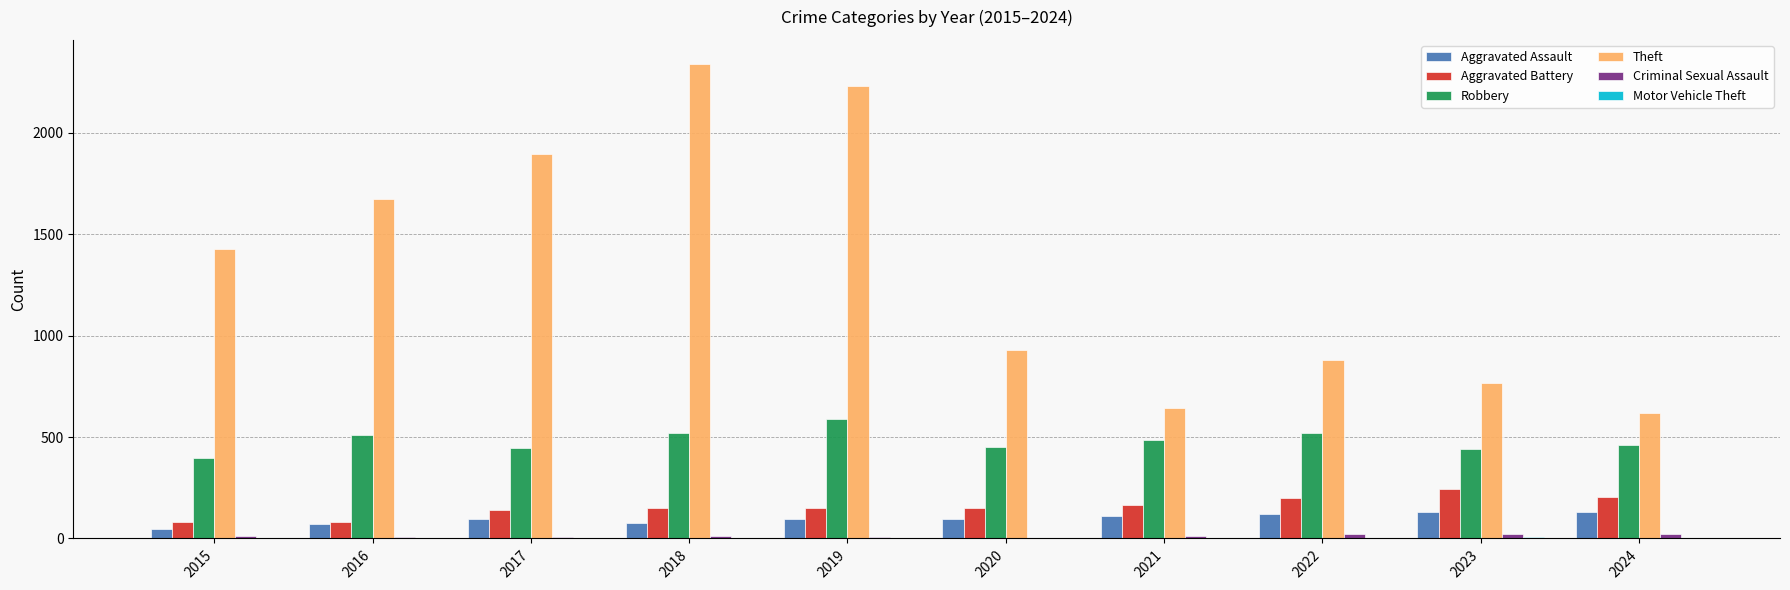

Between 2015 and 2018, which series saw the biggest shift?

Theft